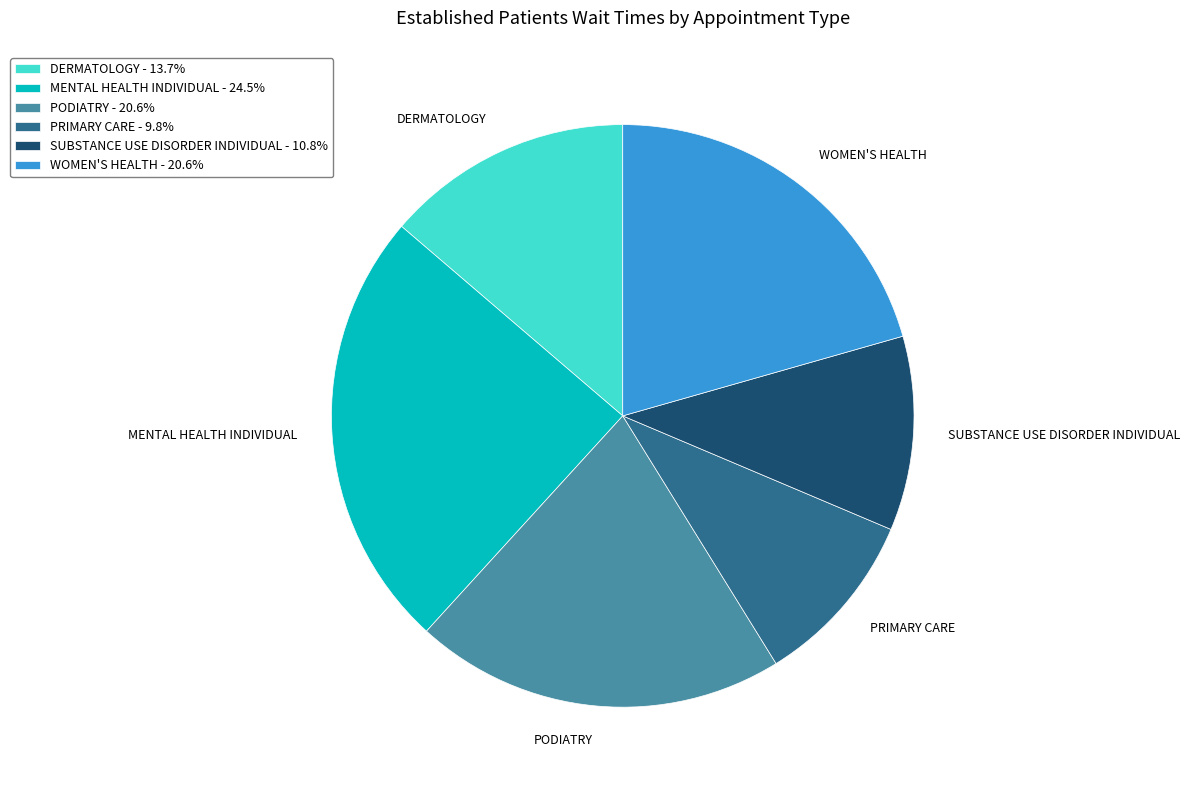

Between PODIATRY and PRIMARY CARE, which is larger?

PODIATRY